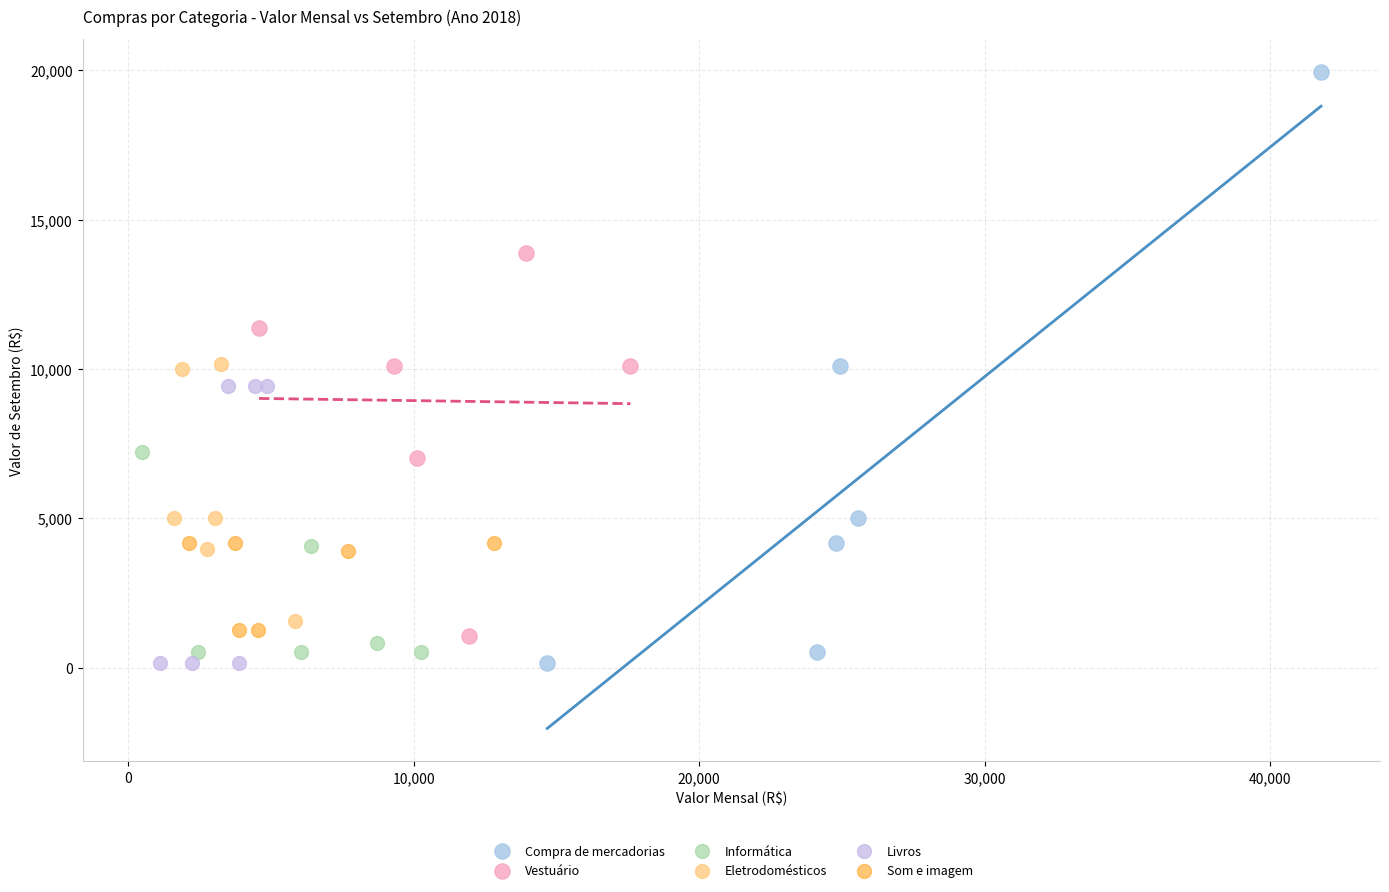

Which series has the widest spread of Y values?

Compra de mercadorias